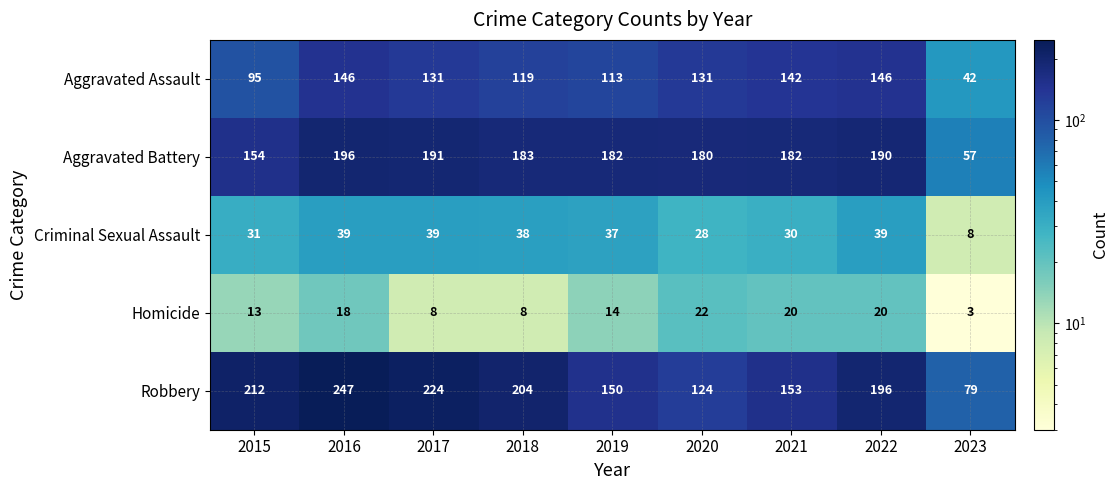

Between 2022 and 2023, which series saw the biggest shift?

Aggravated Battery